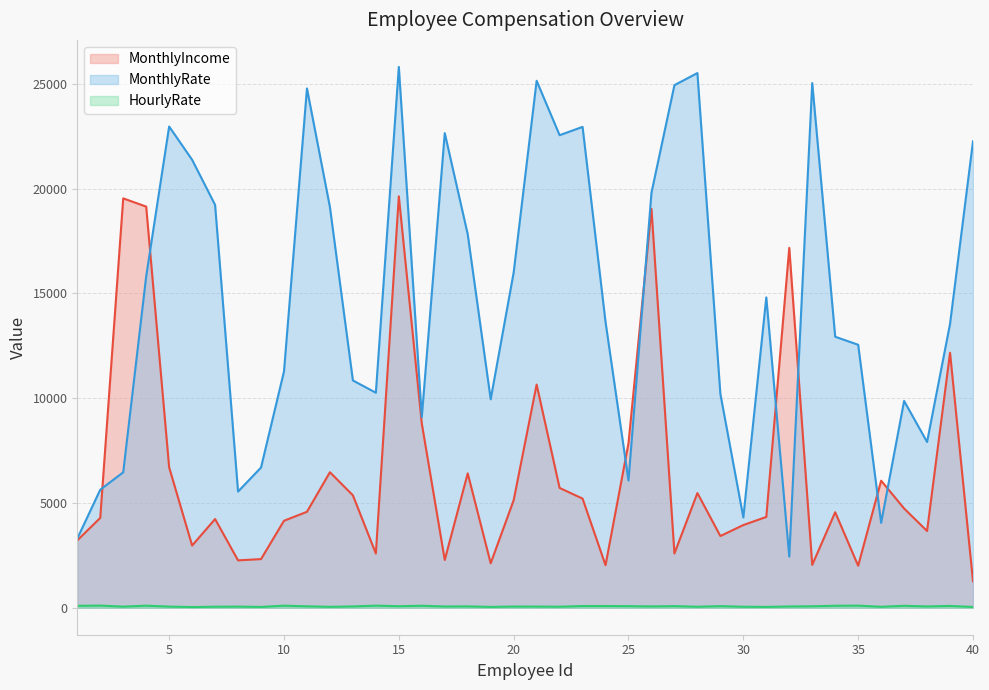

Where does the MonthlyIncome series first go above 4577?

3